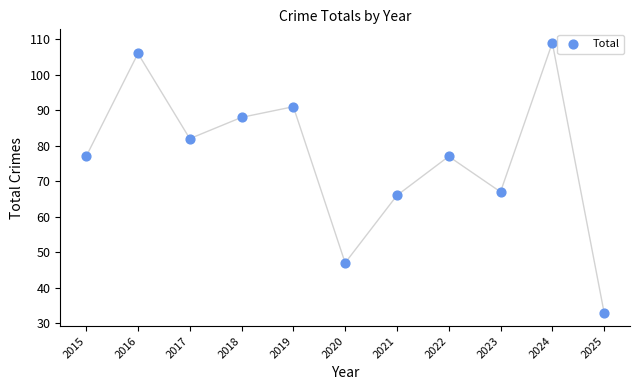

What is the average X value?

2020